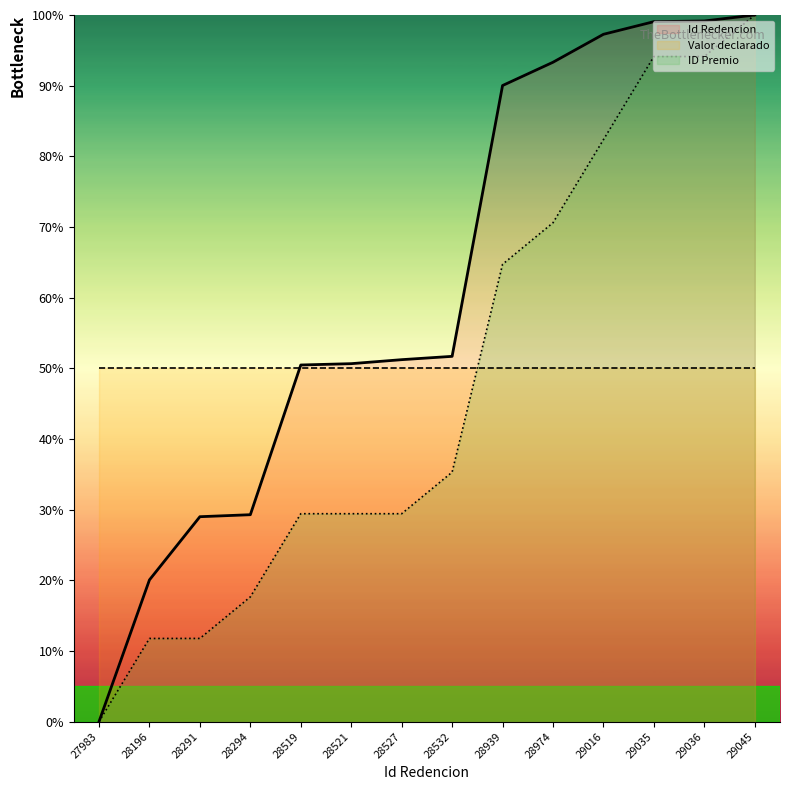

Between 28291 and 28527, which series saw the biggest shift?

Id Redencion